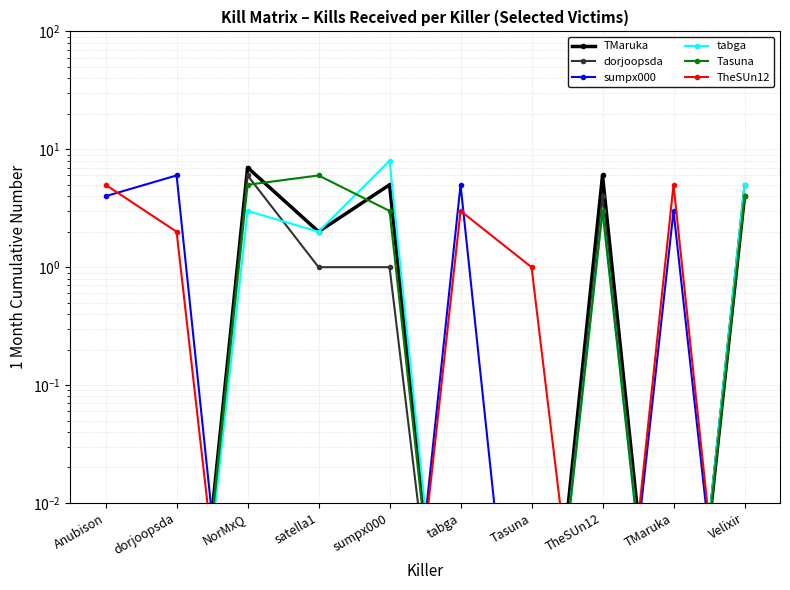

Reading right to left, transcribe all the data shown in this chart.

TMaruka: Velixir=4.0	TMaruka=0.0	TheSUn12=6.0	Tasuna=0.0	tabga=0.0	sumpx000=5.0	satella1=2.0	NorMxQ=7.0	dorjoopsda=0.0	Anubison=0.0
dorjoopsda: Velixir=5.0	TMaruka=0.0	TheSUn12=4.0	Tasuna=0.0	tabga=0.0	sumpx000=1.0	satella1=1.0	NorMxQ=6.0	dorjoopsda=0.0	Anubison=0.0
sumpx000: Velixir=0.0	TMaruka=3.0	TheSUn12=0.0	Tasuna=0.0	tabga=5.0	sumpx000=0.0	satella1=0.0	NorMxQ=0.0	dorjoopsda=6.0	Anubison=4.0
tabga: Velixir=5.0	TMaruka=0.0	TheSUn12=3.0	Tasuna=0.0	tabga=0.0	sumpx000=8.0	satella1=2.0	NorMxQ=3.0	dorjoopsda=0.0	Anubison=0.0
Tasuna: Velixir=4.0	TMaruka=0.0	TheSUn12=3.0	Tasuna=0.0	tabga=0.0	sumpx000=3.0	satella1=6.0	NorMxQ=5.0	dorjoopsda=0.0	Anubison=0.0
TheSUn12: Velixir=0.0	TMaruka=5.0	TheSUn12=0.0	Tasuna=1.0	tabga=3.0	sumpx000=0.0	satella1=0.0	NorMxQ=0.0	dorjoopsda=2.0	Anubison=5.0